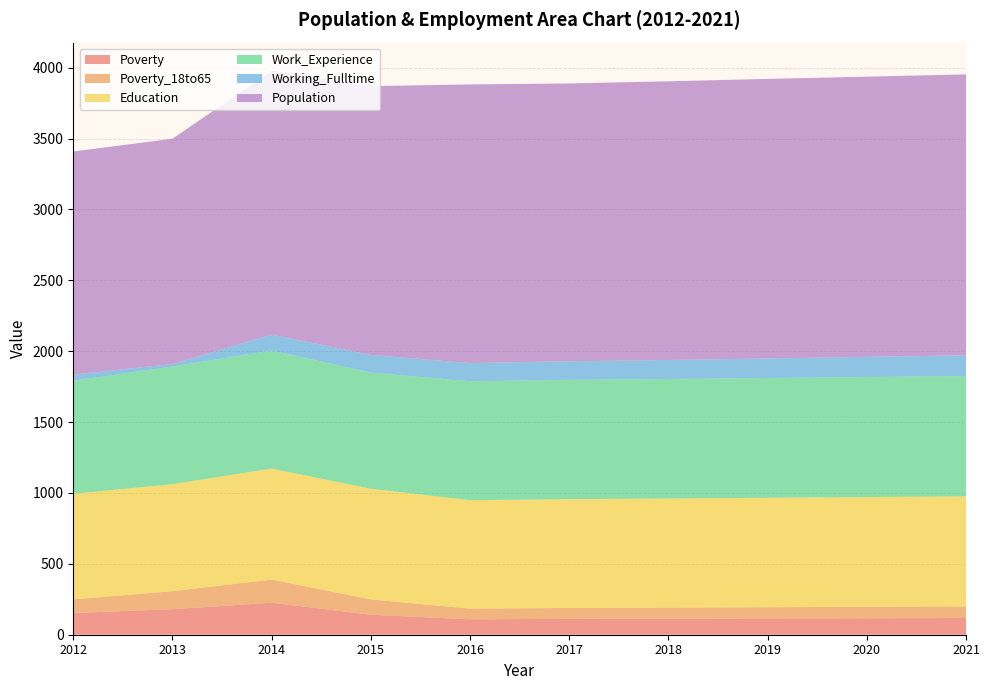

Reading right to left, extract all data points from this chart.

Poverty: 118	116	115	113	112	109	141	226	180	153
Poverty_18to65: 82	81	79	78	77	75	108	163	127	96
Education: 776	774	772	770	767	765	781	783	755	745
Work_Experience: 849	847	845	843	842	839	819	833	830	798
Working_Fulltime: 146	142	138	134	131	128	125	112	18	43
Population: 1982	1977	1972	1966	1960	1966	1896	1861	1589	1574